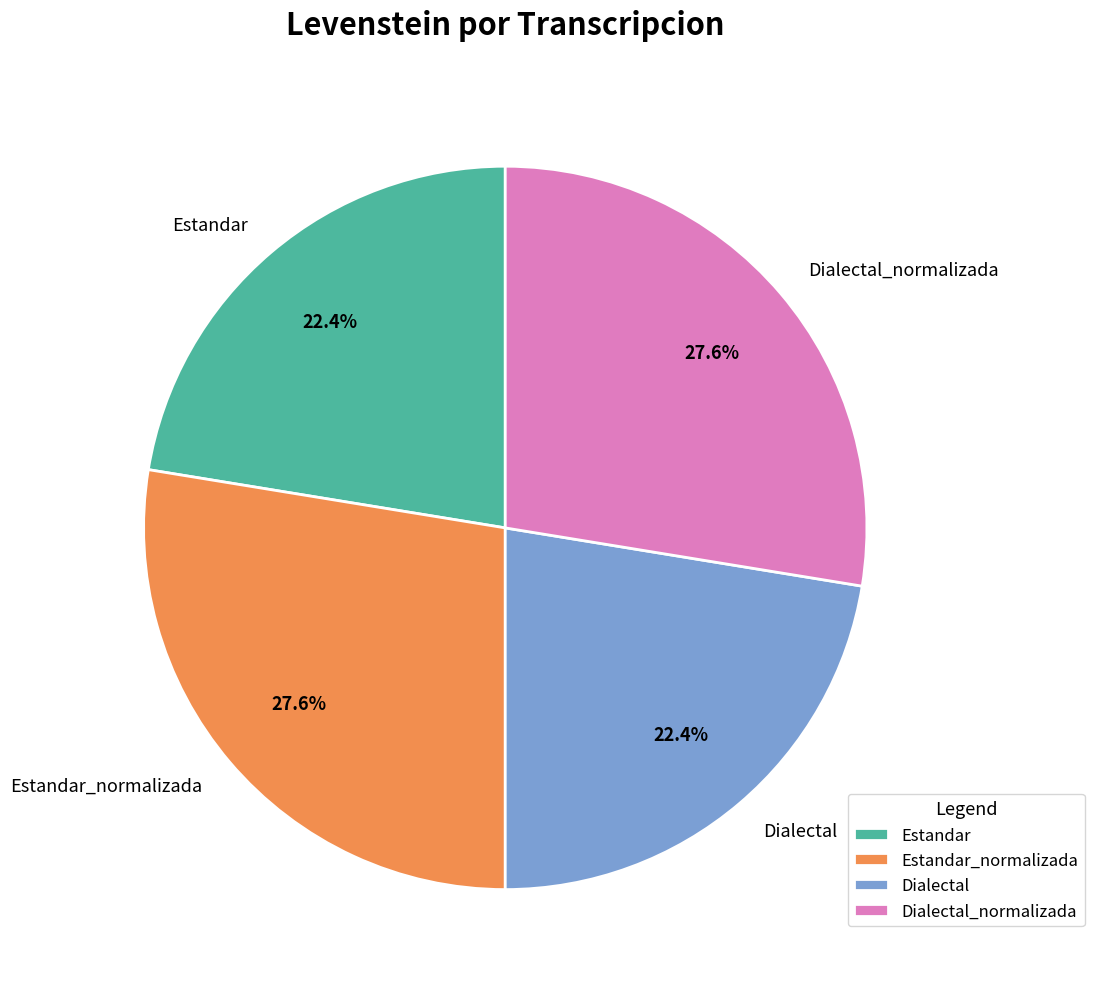

What is the ratio of the value at Estandar to the value at Dialectal?

1.0